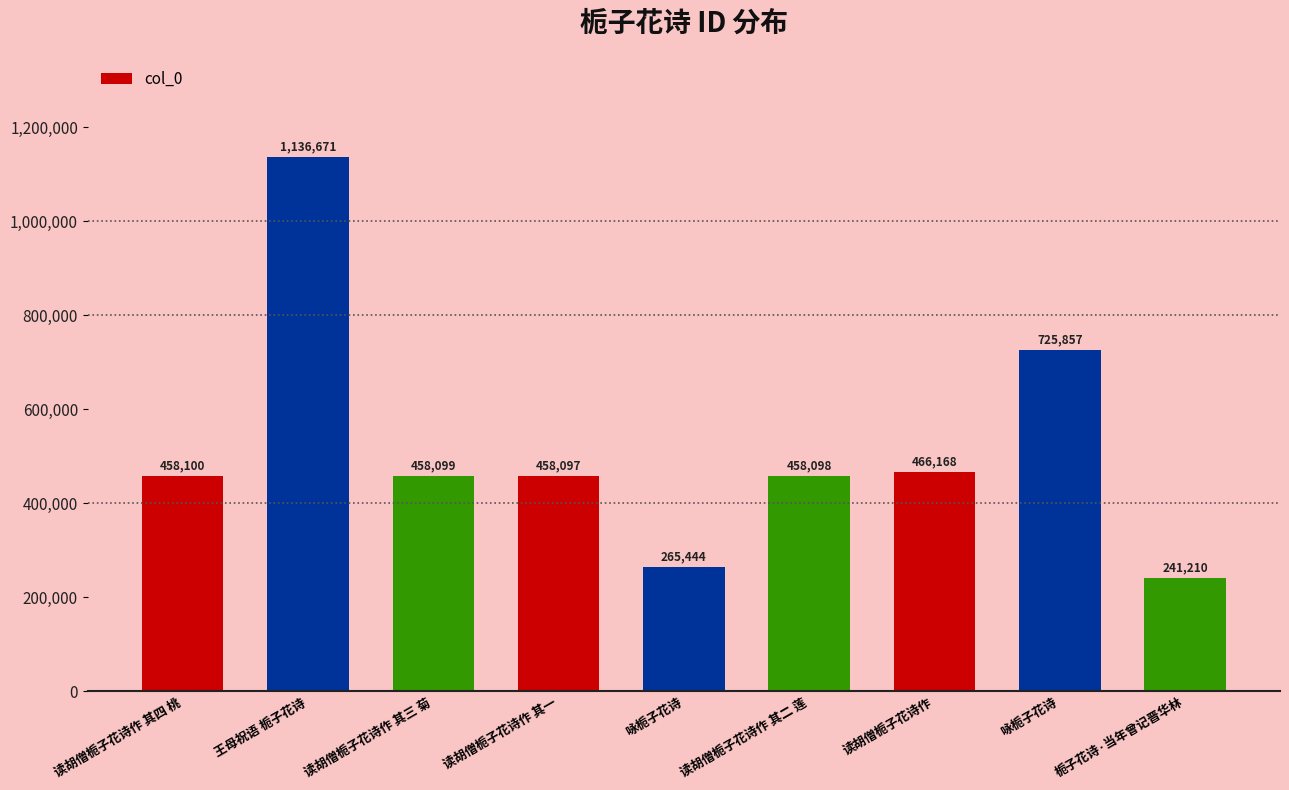

How many values are below 458099?

4